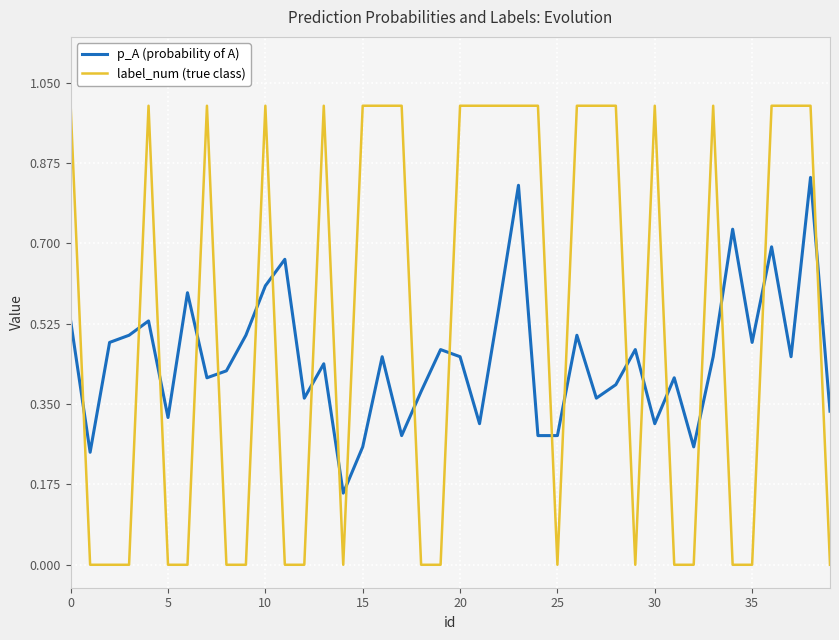

What is the maximum value for label_num (true class)?

1.0